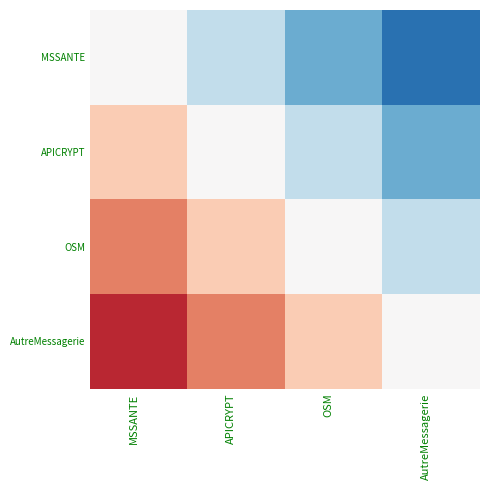

Reading left to right, what are all the values shown in this chart?

MSSANTE: MSSANTE=0.0	APICRYPT=-0.2	OSM=-0.5	AutreMessagerie=-0.8
APICRYPT: MSSANTE=0.2	APICRYPT=0.0	OSM=-0.2	AutreMessagerie=-0.5
OSM: MSSANTE=0.5	APICRYPT=0.2	OSM=0.0	AutreMessagerie=-0.2
AutreMessagerie: MSSANTE=0.8	APICRYPT=0.5	OSM=0.2	AutreMessagerie=0.0